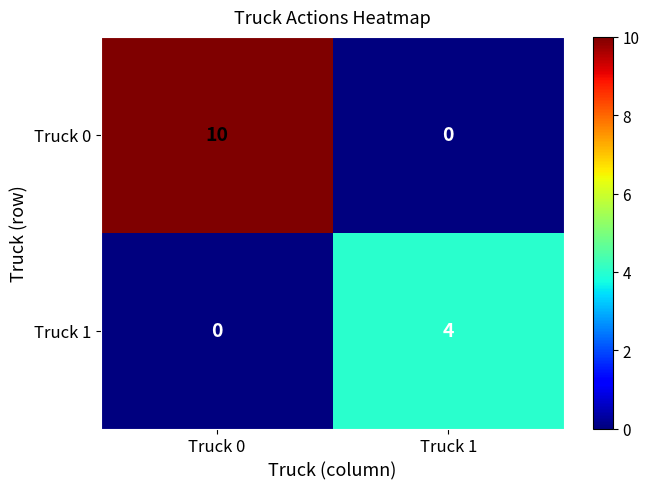

How many categories are shown in the chart?

2